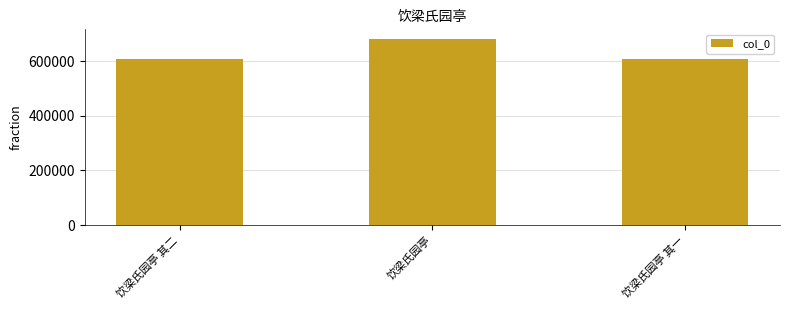

How many distinct data groups are displayed?

1